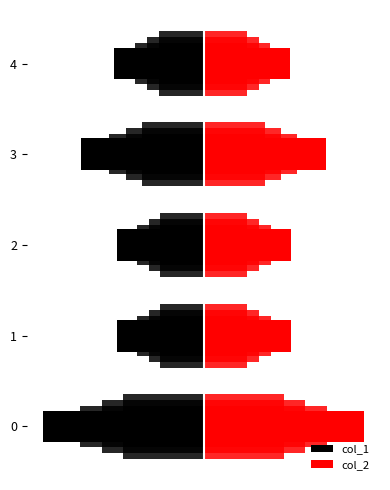

What is the difference between the maximum and second lowest values in the col_2 series?

0.1